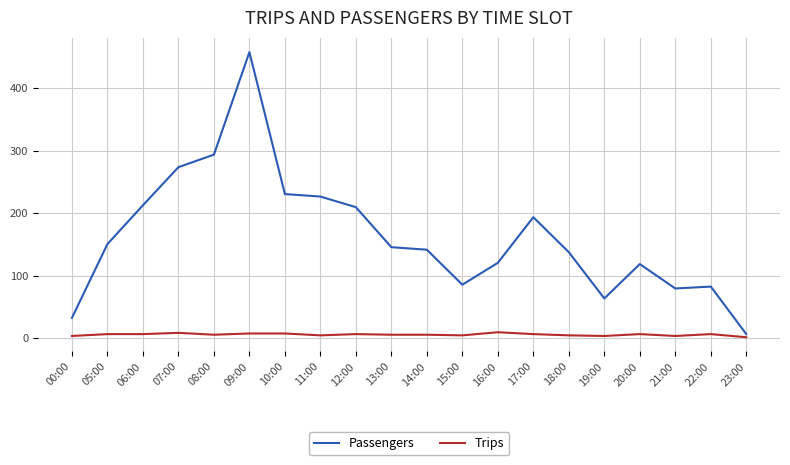

Read the Trips value at 06:00.

7